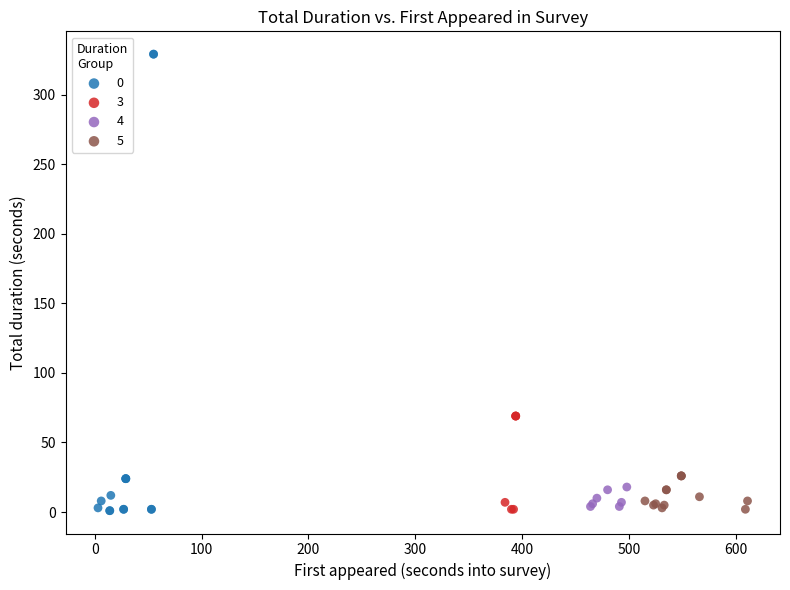

Which series has the widest spread of Y values?

0